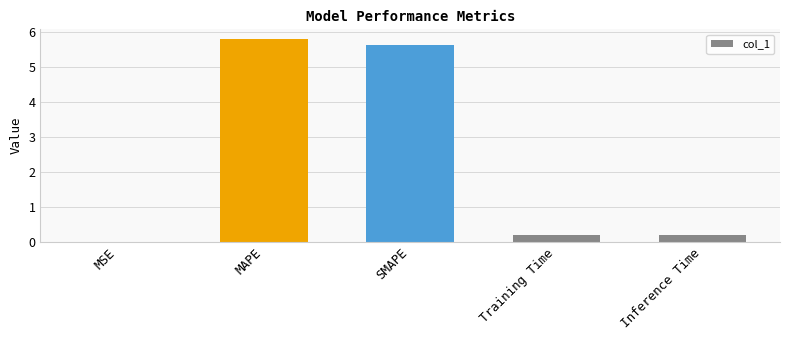

At which category does the chart reach its peak across all series?

MAPE